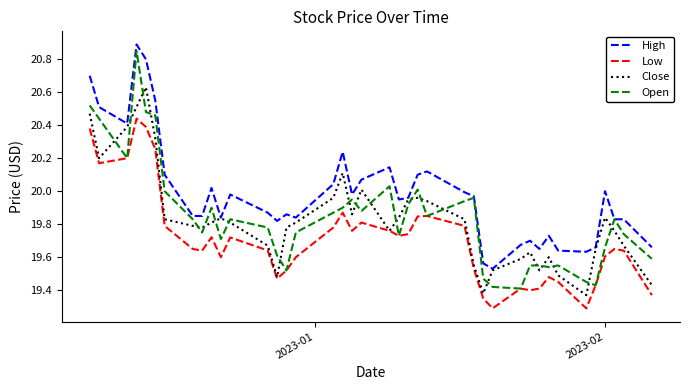

Which series has the largest total across all categories?

High